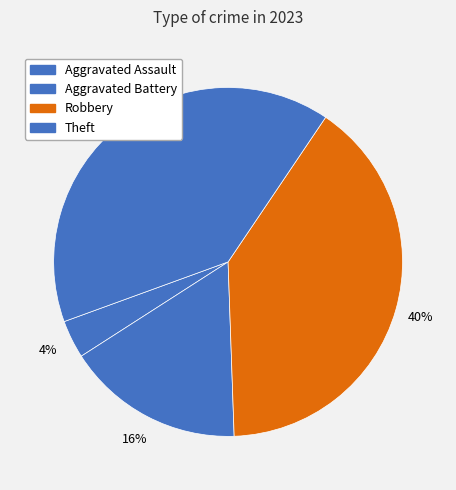

To the nearest percent, what portion does Aggravated Battery represent?

16%